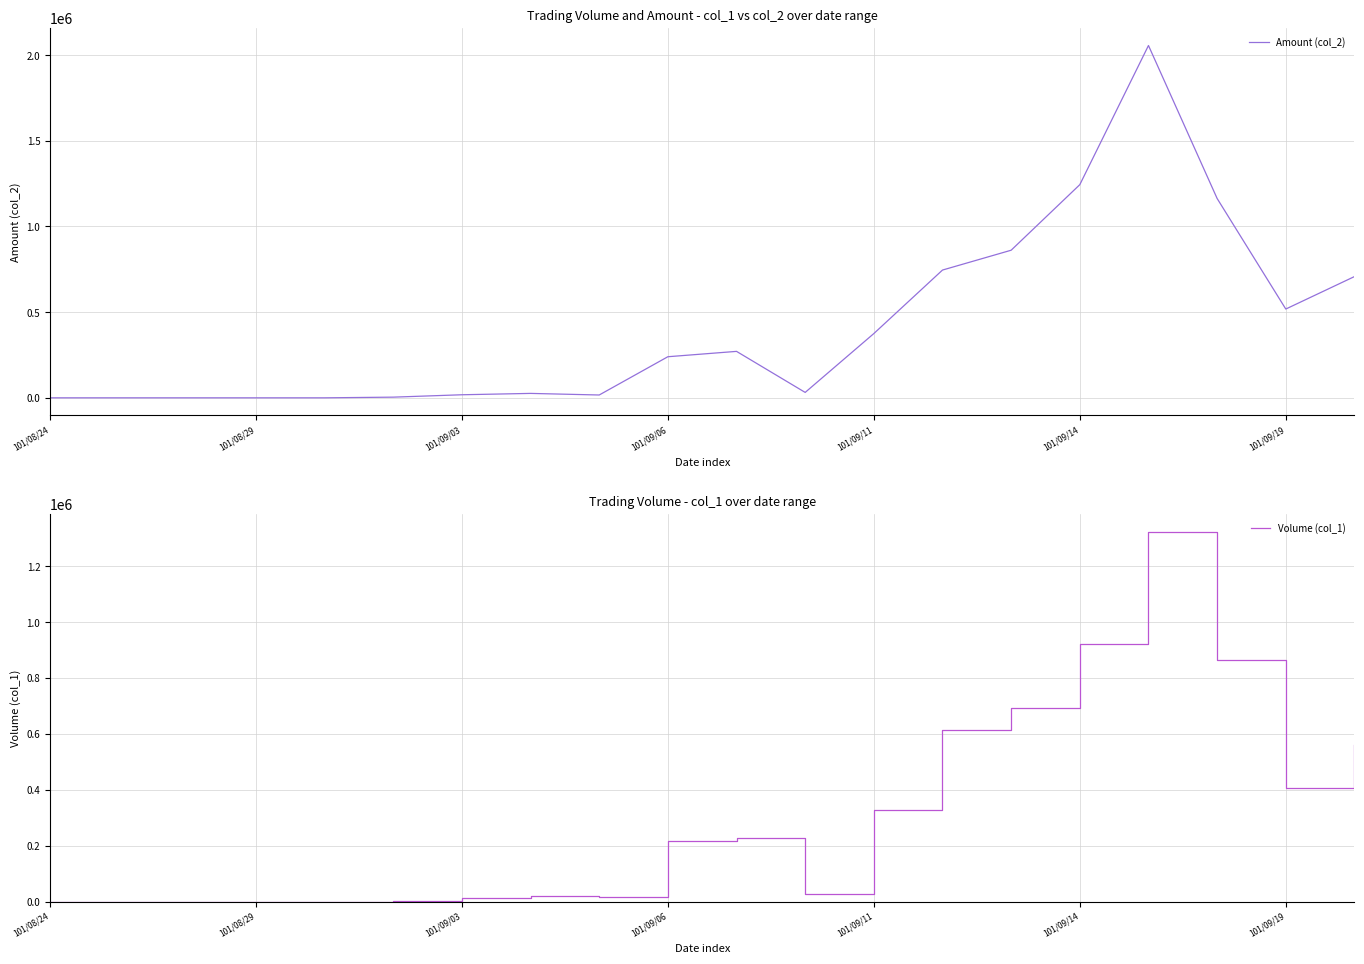

The value of Amount (col_2) at 10 is 366774. True or false?

False